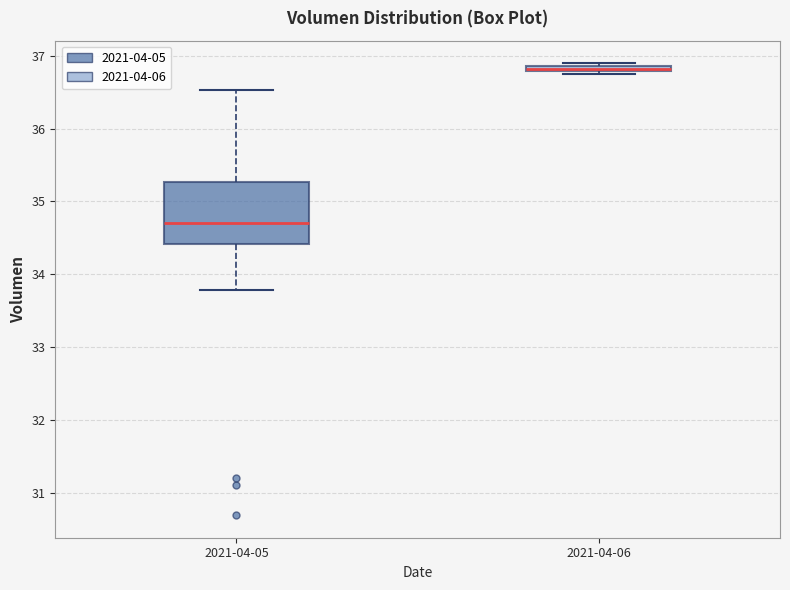

Which box has the highest median line?

2021-04-06